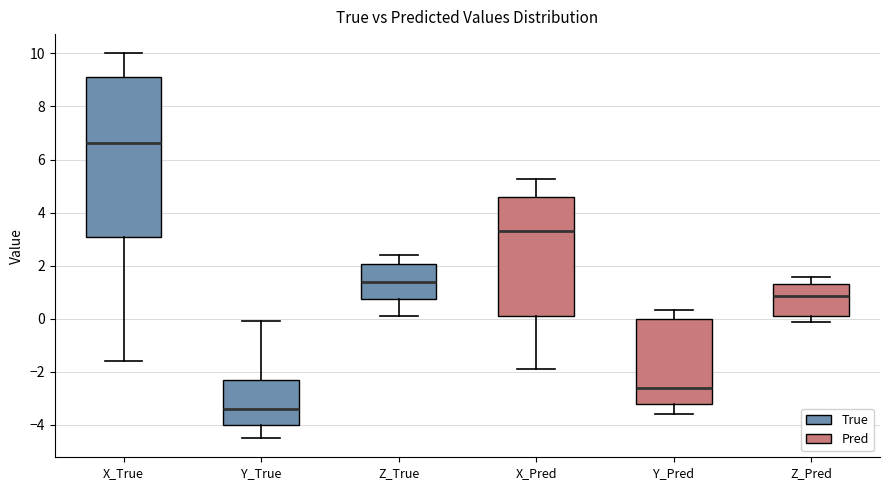

Reading left to right, read every box against the y-axis: the position of its median line, the range the box covers, and the ends of its whiskers. The values are not printed on the chart, so give them approximately, as read against the axis.

X_True: median 6.6, box 3.0 to 9.2, whiskers -1.6 to 10.0
Y_True: median -3.4, box -4.0 to -2.4, whiskers -4.4 to 0.0
Z_True: median 1.4, box 0.8 to 2.0, whiskers 0.2 to 2.4
X_Pred: median 3.4, box 0.2 to 4.6, whiskers -2.0 to 5.2
Y_Pred: median -2.6, box -3.2 to 0.0, whiskers -3.6 to 0.4
Z_Pred: median 0.8, box 0.2 to 1.4, whiskers -0.2 to 1.6